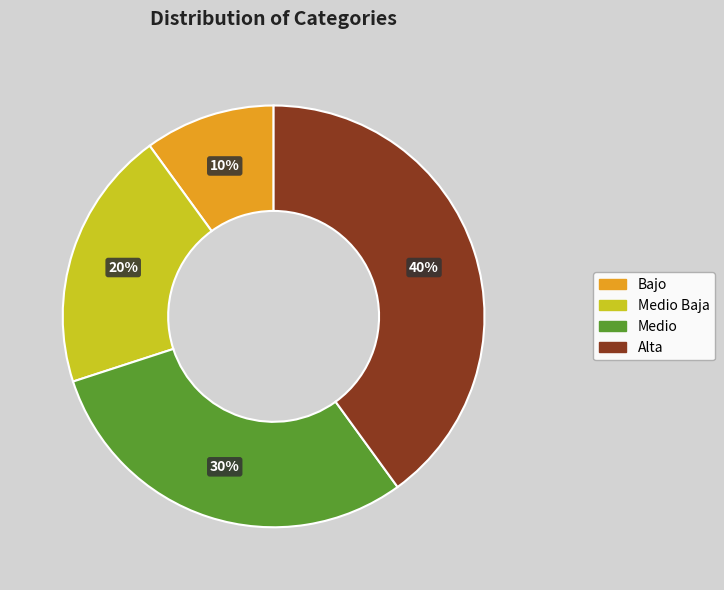

The Alta slice represents 40% of the pie. True or false?

True